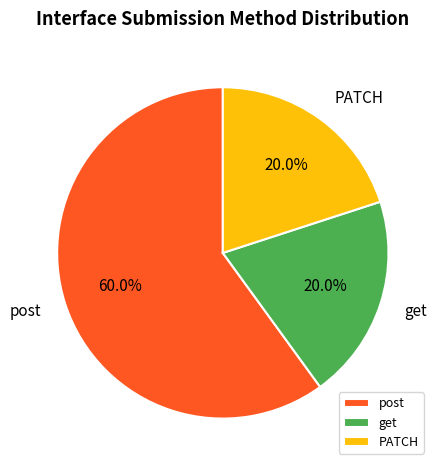

Approximately how many times larger is the value at PATCH compared to get?

1.0